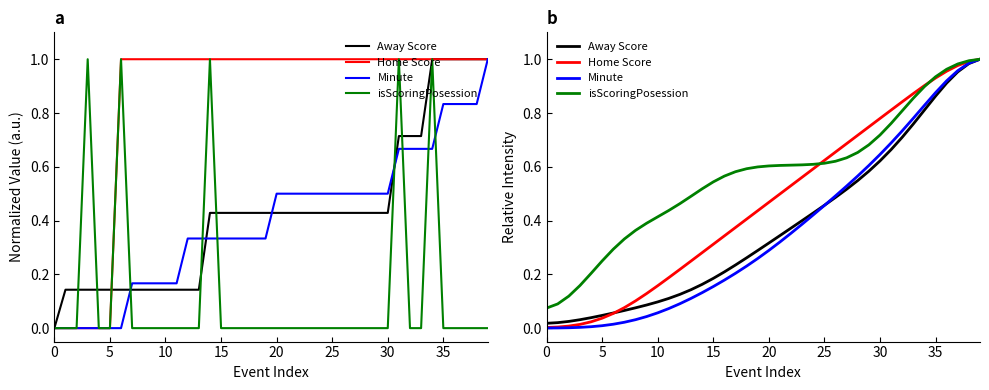

What is the difference between the maximum and minimum values in the isScoringPosession series?

0.9